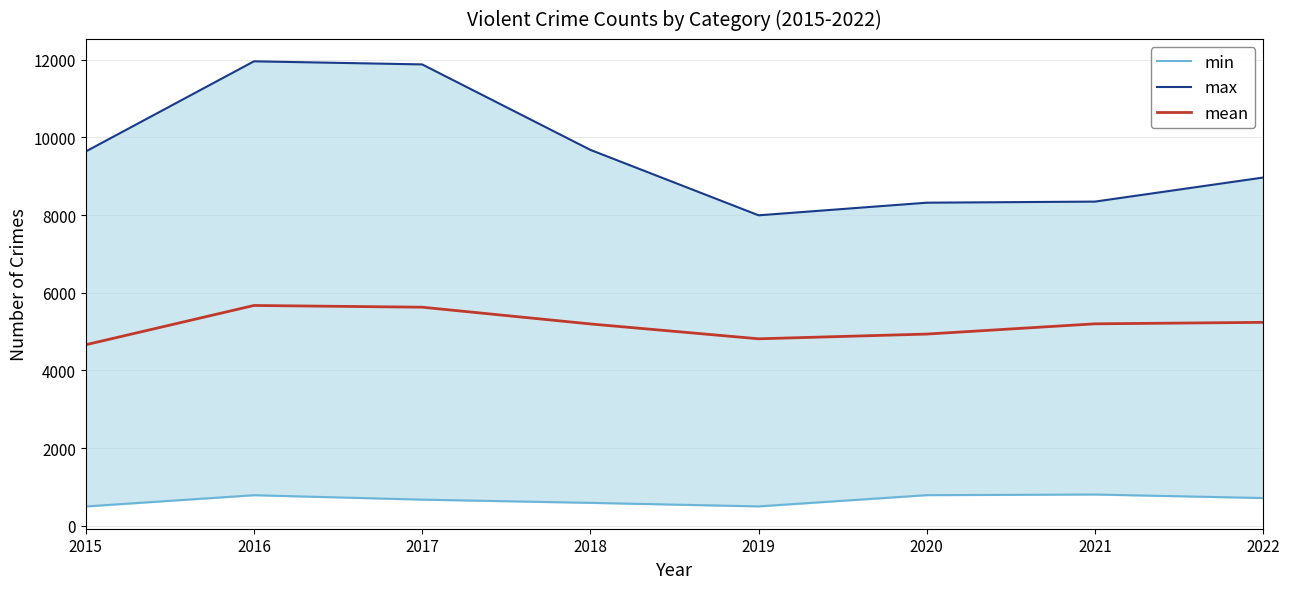

Between 2017 and 2018, which series saw the biggest shift?

max